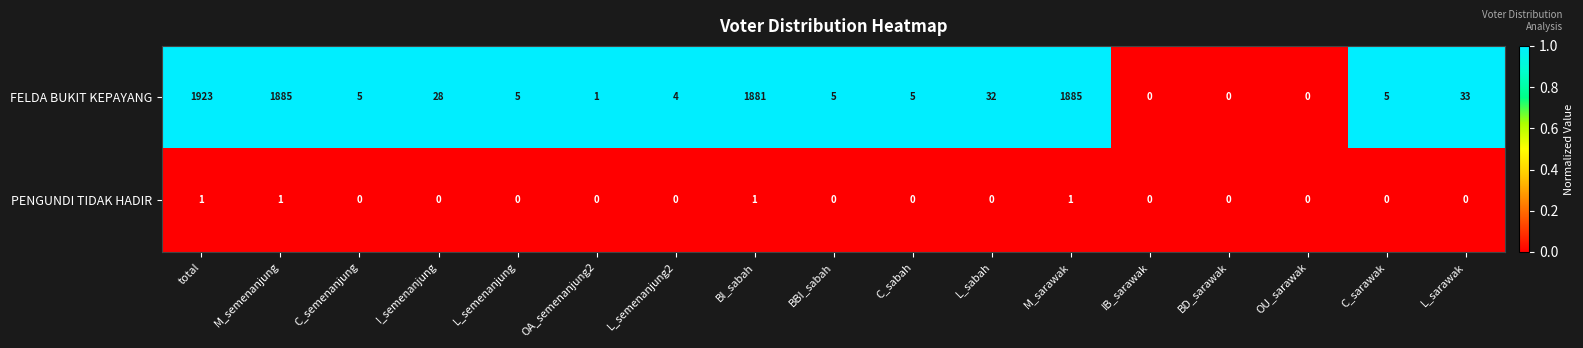

The value of PENGUNDI TIDAK HADIR at OU_sarawak is 0. True or false?

True